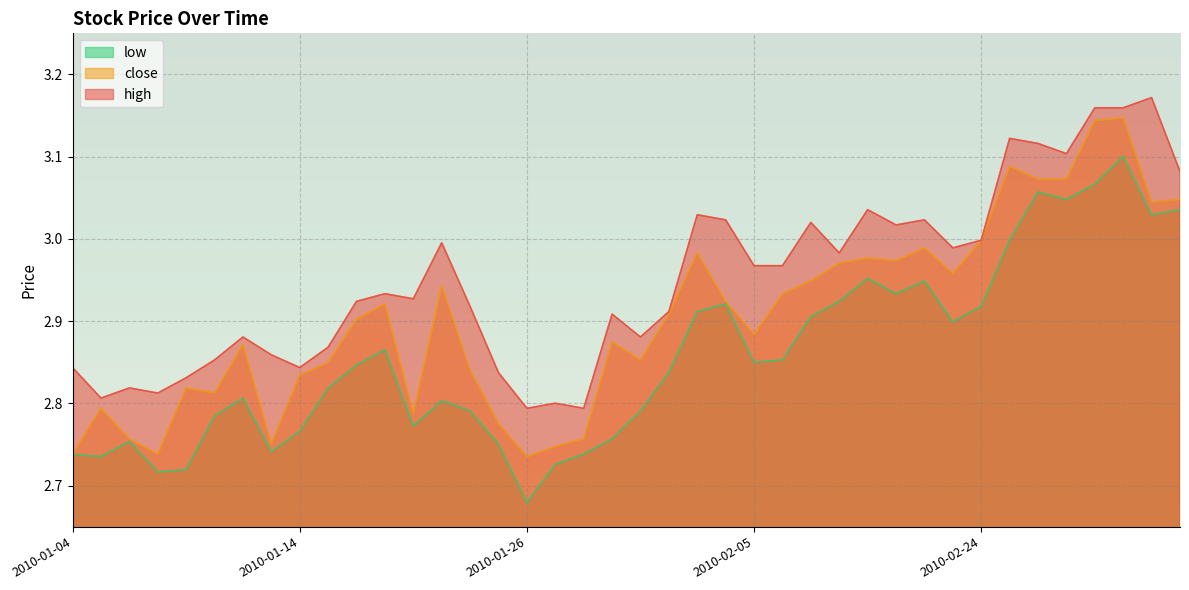

True or false: close and low cross at least once.

False